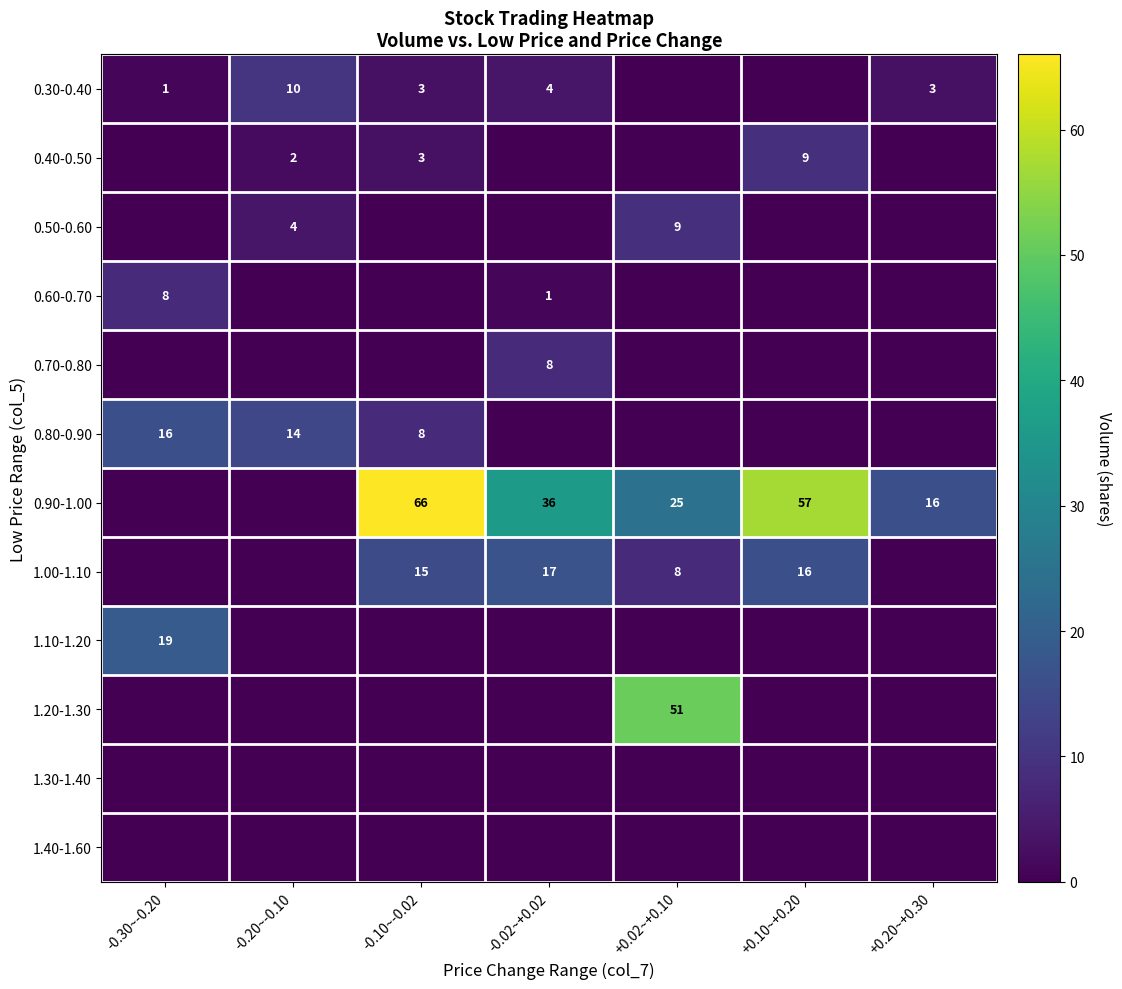

Is the value of 0.90-1.00 at -0.02~+0.02 greater than the value of 0.40-0.50 at -0.10~-0.02?

Yes